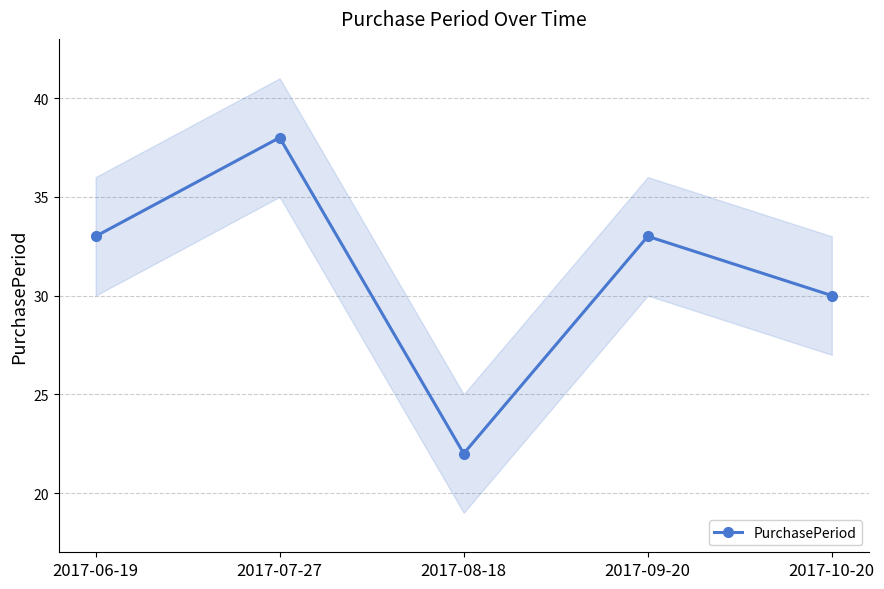

How many values are between 30 and 33?

3